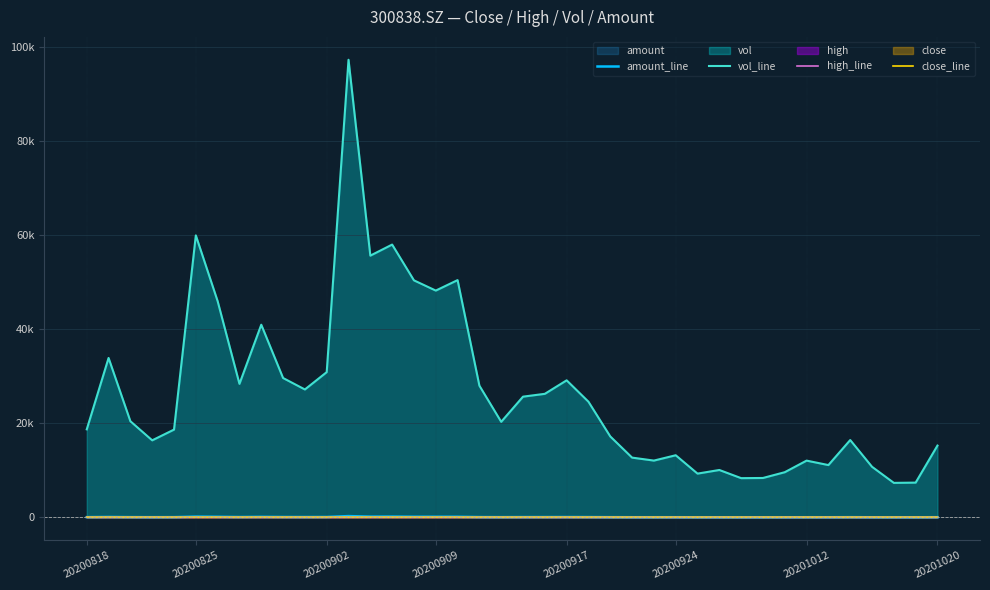

Does the chart have visible grid lines?

Yes